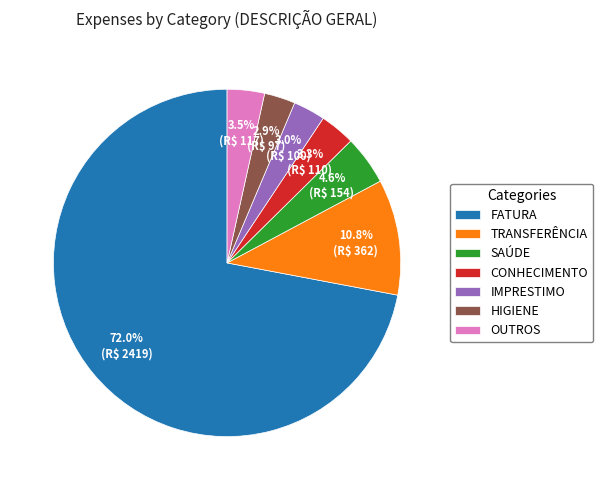

Does TRANSFERÊNCIA represent more than half of the total?

No